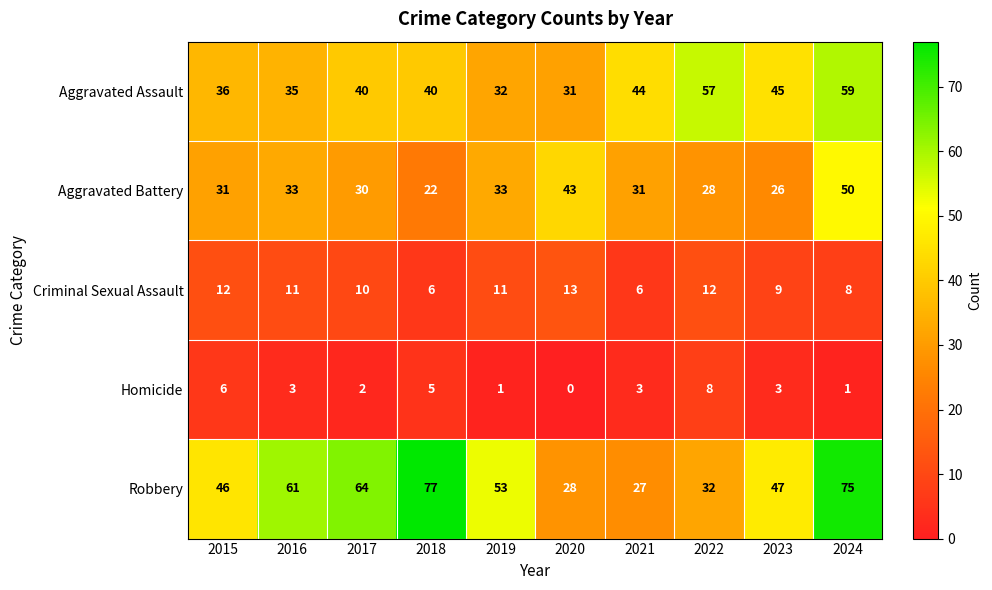

Rank the series by their maximum value, from highest to lowest.

Robbery, Aggravated Assault, Aggravated Battery, Criminal Sexual Assault, Homicide